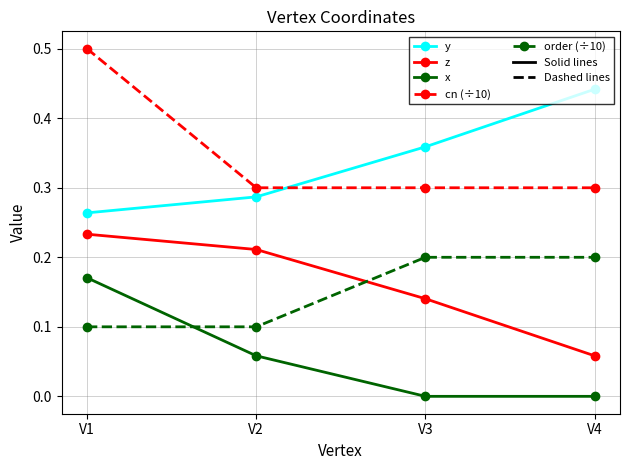

Which category has the highest value across all series?

V1